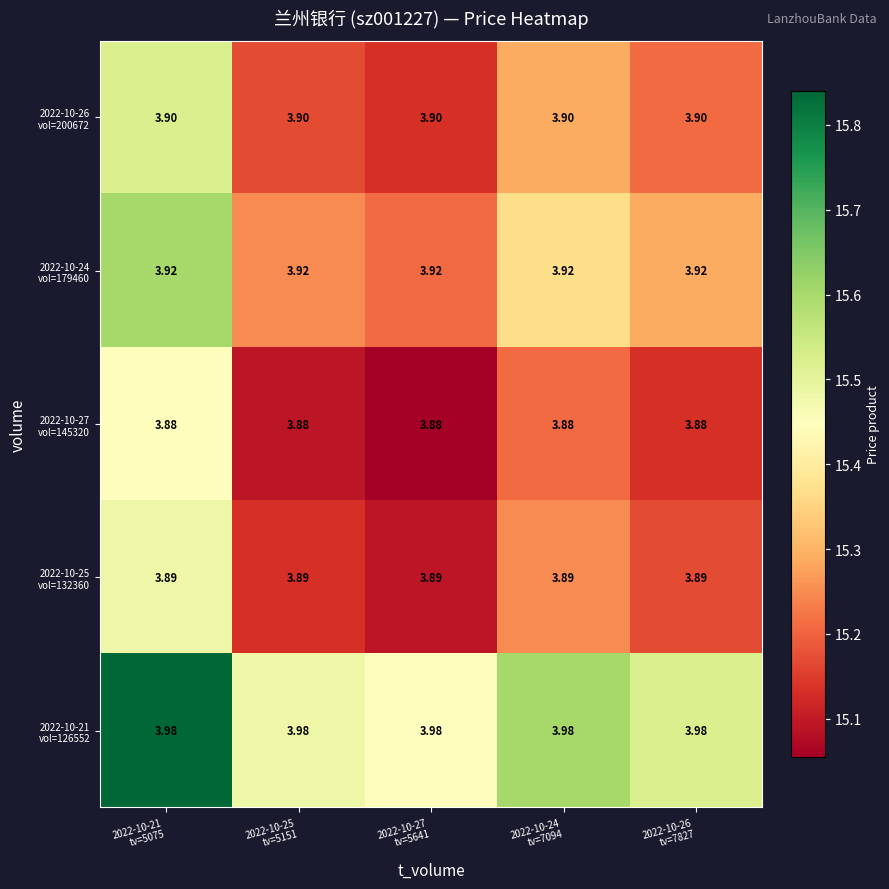

Count the number of categories in the chart.

5